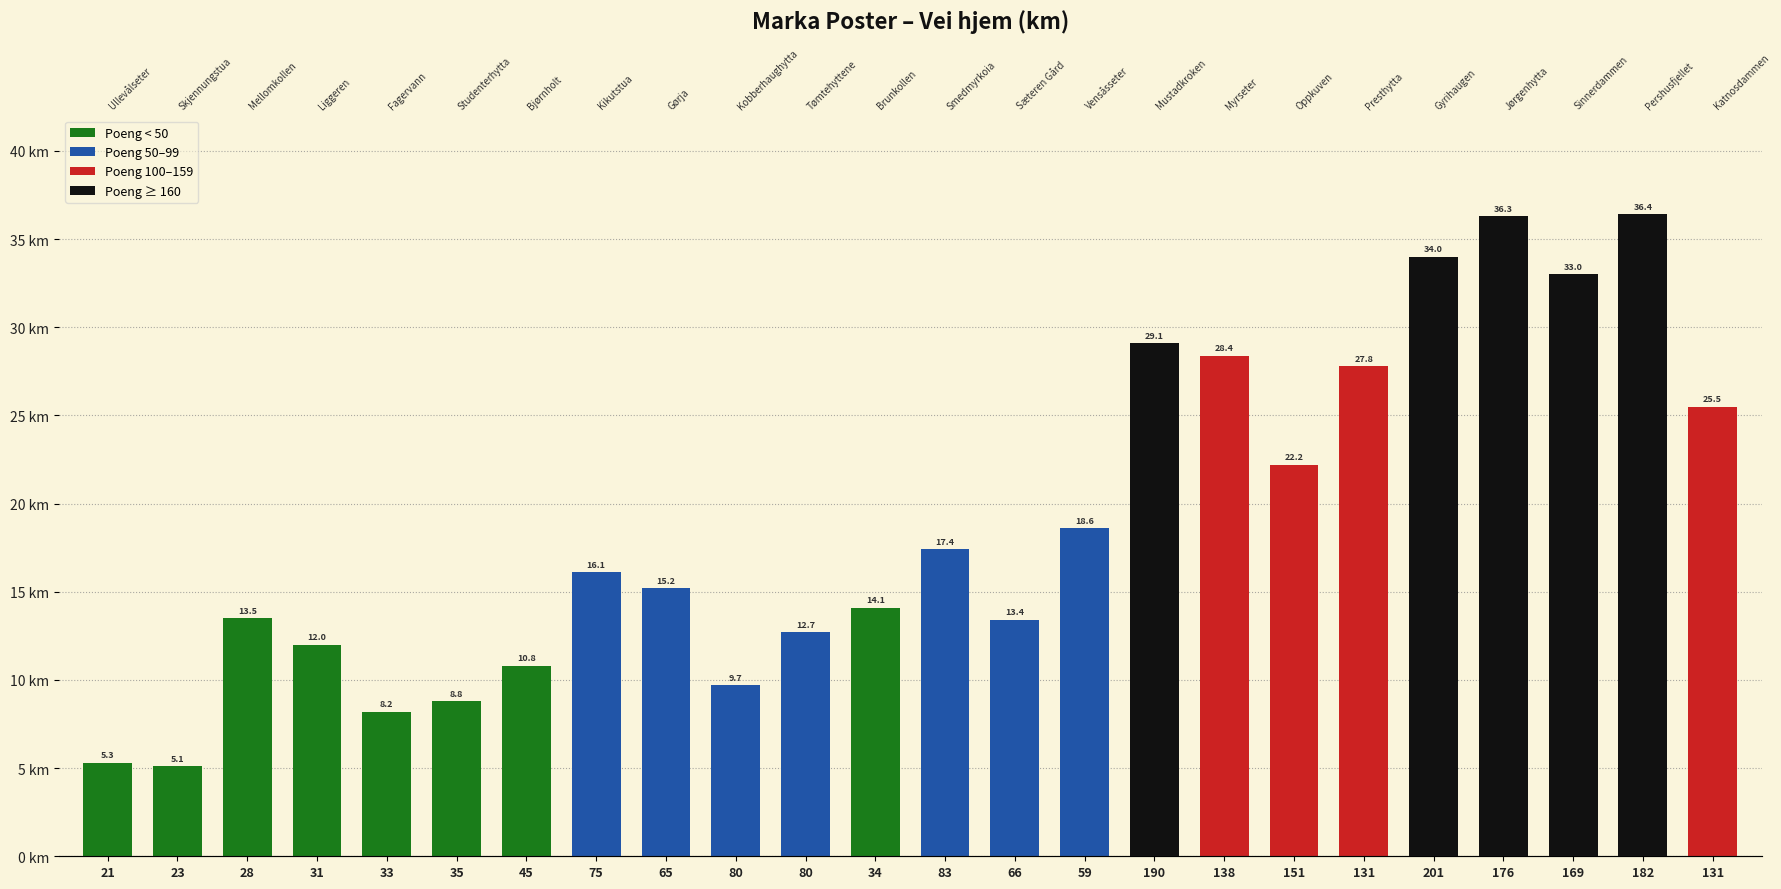

Does the chart contain stacked bars?

No